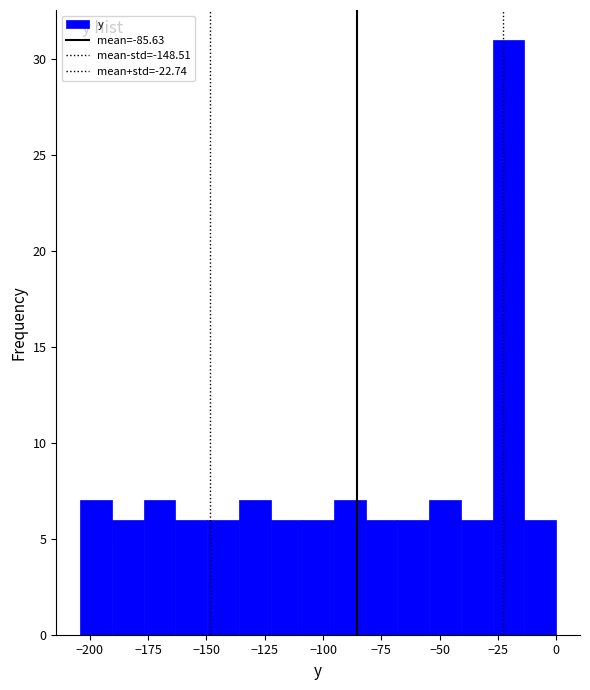

Read against the x-axis, roughly where is the centre of the tallest bar?

-20